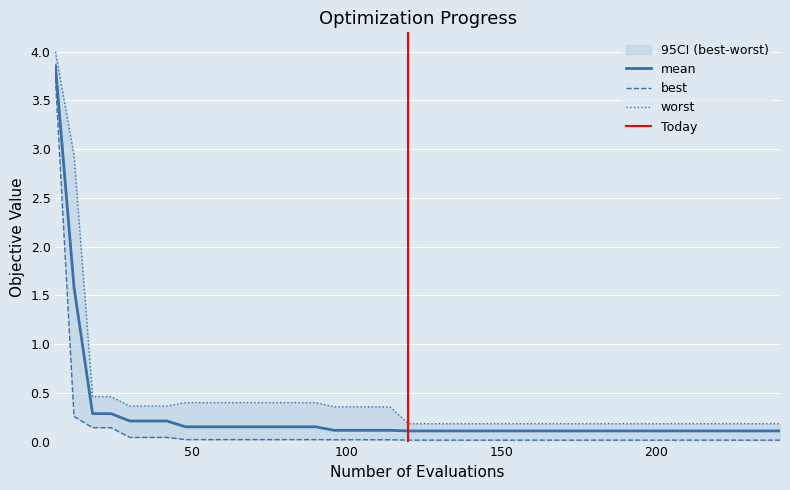

Rank the categories by worst value from lowest to highest.

120, 126, 132, 138, 144, 150, 156, 162, 168, 174, 180, 186, 192, 198, 204, 210, 216, 222, 228, 234, 240, 96, 102, 108, 114, 30, 36, 42, 48, 54, 60, 66, 72, 78, 84, 90, 18, 24, 12, 6